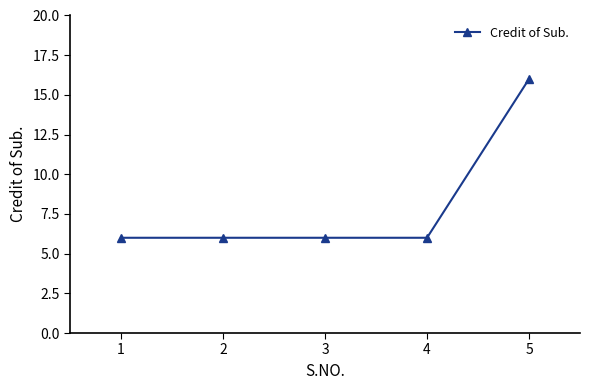

How many data points does each series have?

5